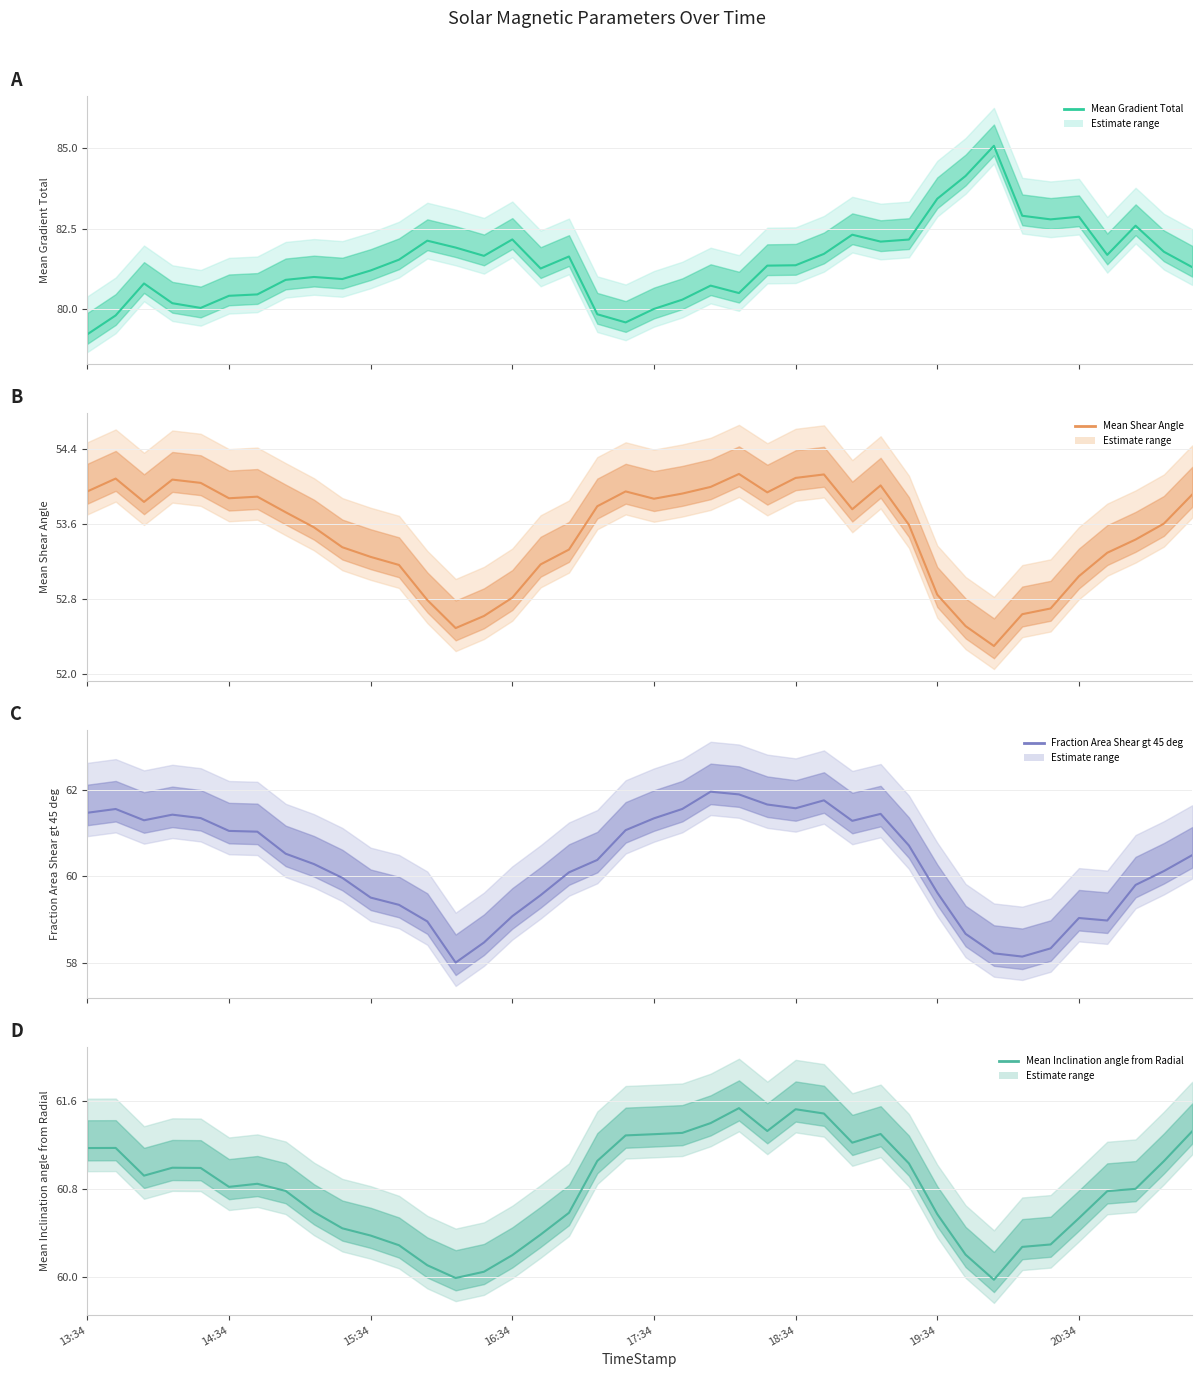

At which category is the sum across all series the highest?

26